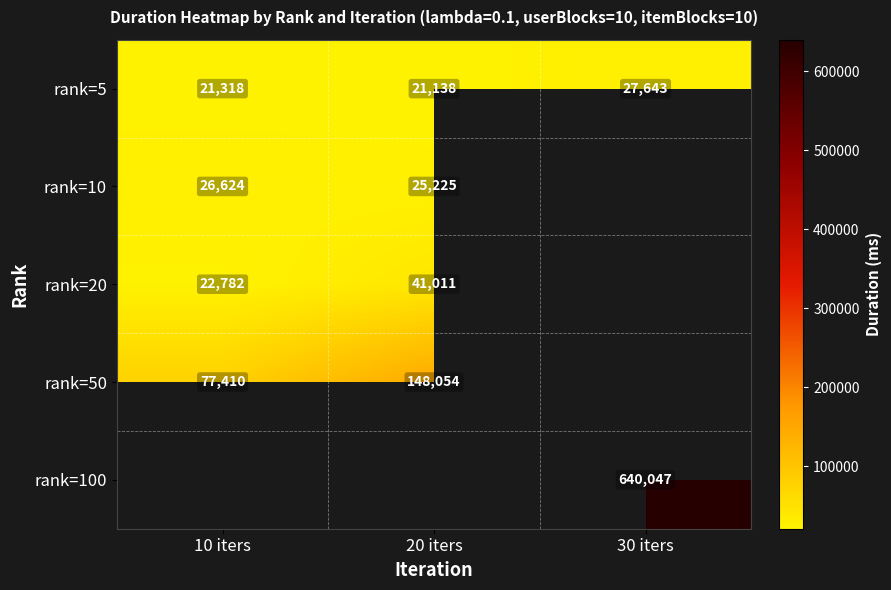

Between 20 iters and 10 iters, which is larger?

10 iters